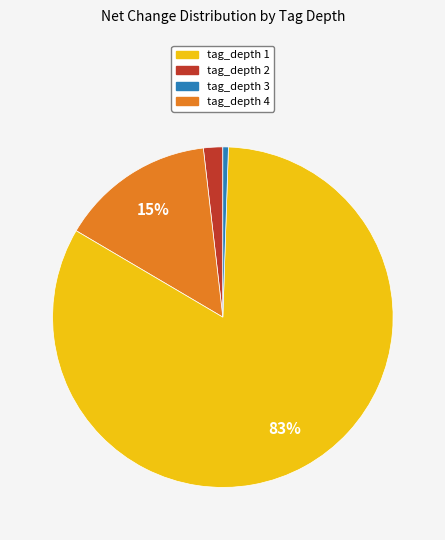

To the nearest percent, what is the average slice percentage?

25%